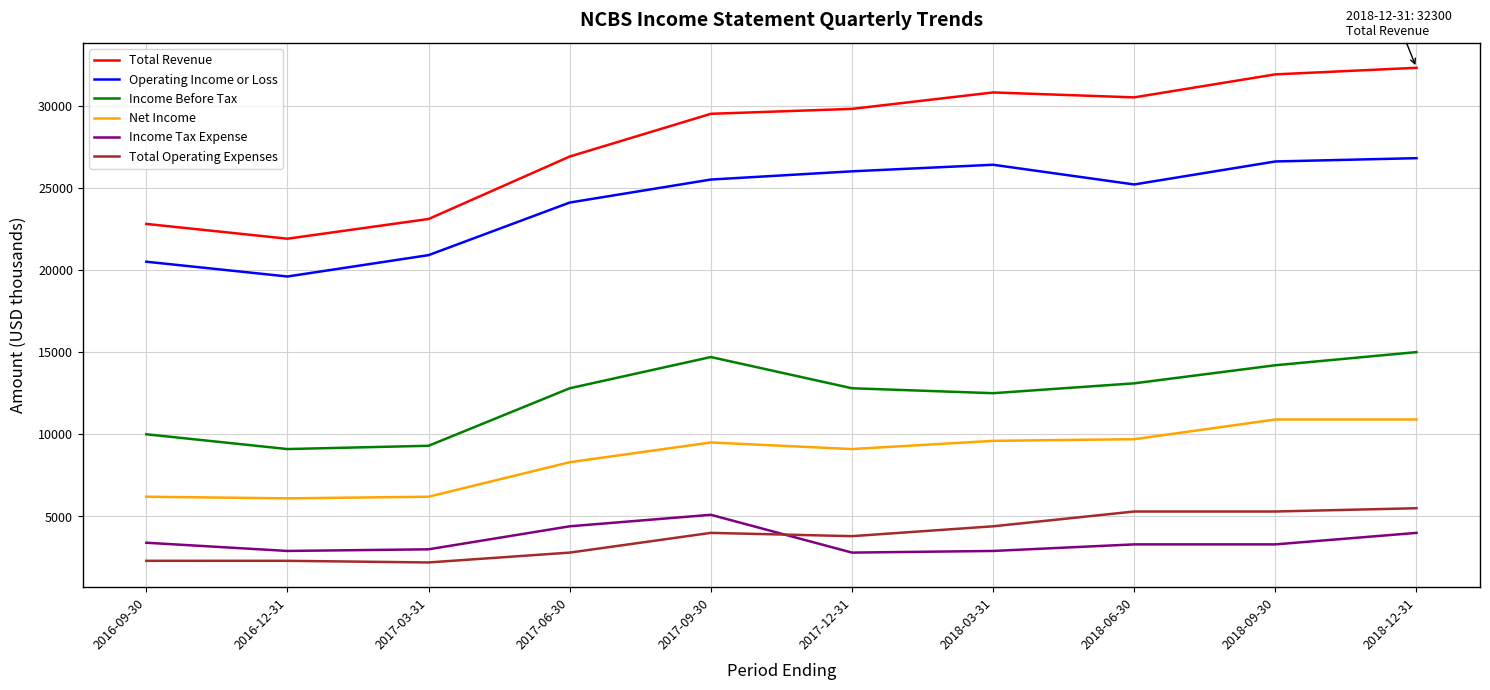

List the series in order of their peak value, lowest first.

Income Tax Expense, Total Operating Expenses, Net Income, Income Before Tax, Operating Income or Loss, Total Revenue